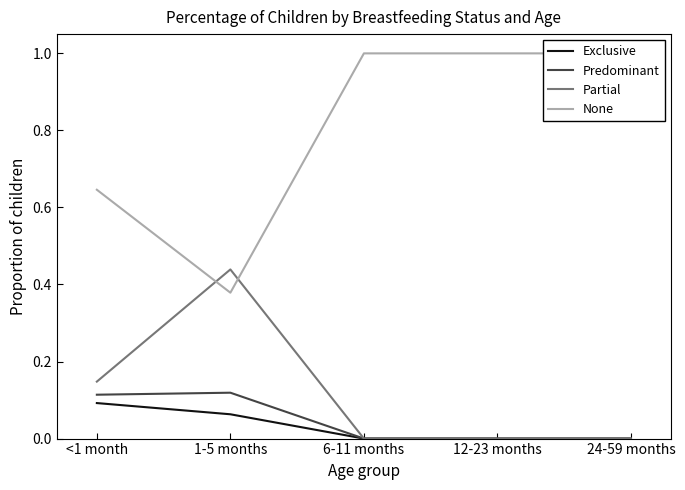

What is the difference between the highest and lowest values at <1 month?

0.6